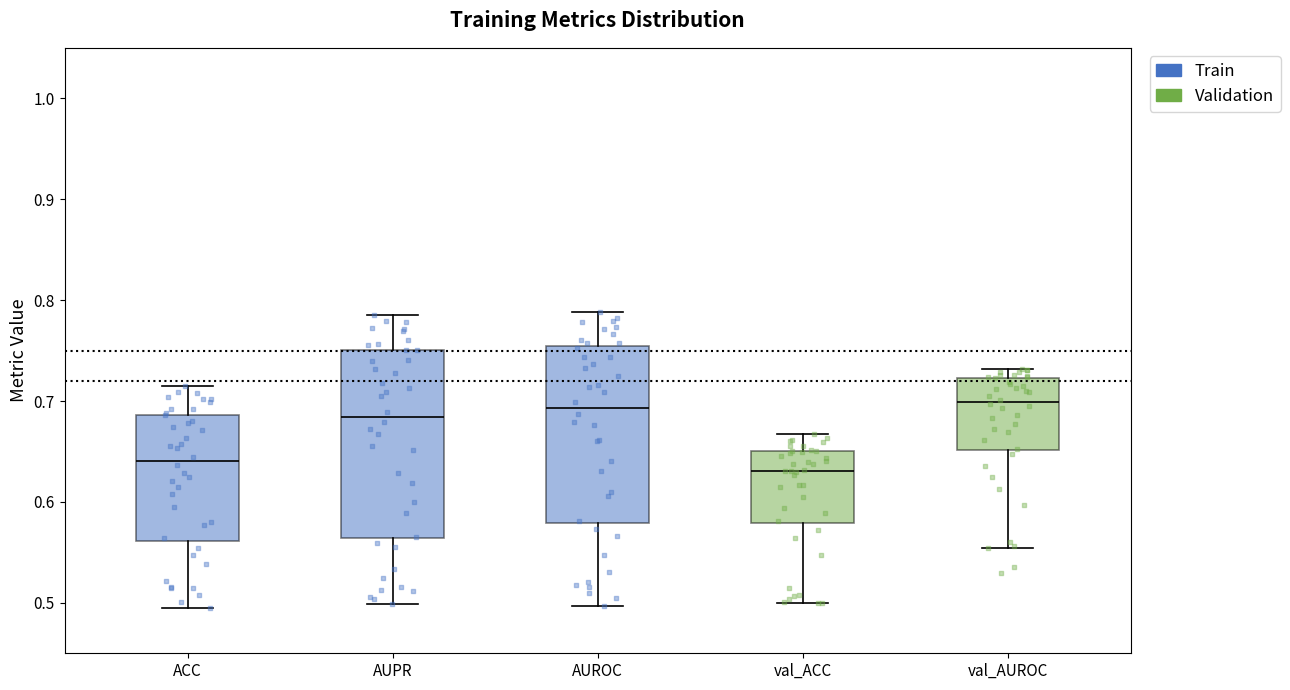

Reading left to right, read every box against the y-axis: the position of its median line, the range the box covers, and the ends of its whiskers. The values are not printed on the chart, so give them approximately, as read against the axis.

ACC: median 0.64, box 0.56 to 0.69, whiskers 0.49 to 0.72
AUPR: median 0.68, box 0.56 to 0.75, whiskers 0.50 to 0.79
AUROC: median 0.69, box 0.58 to 0.75, whiskers 0.50 to 0.79
val_ACC: median 0.63, box 0.58 to 0.65, whiskers 0.50 to 0.67
val_AUROC: median 0.70, box 0.65 to 0.72, whiskers 0.55 to 0.73